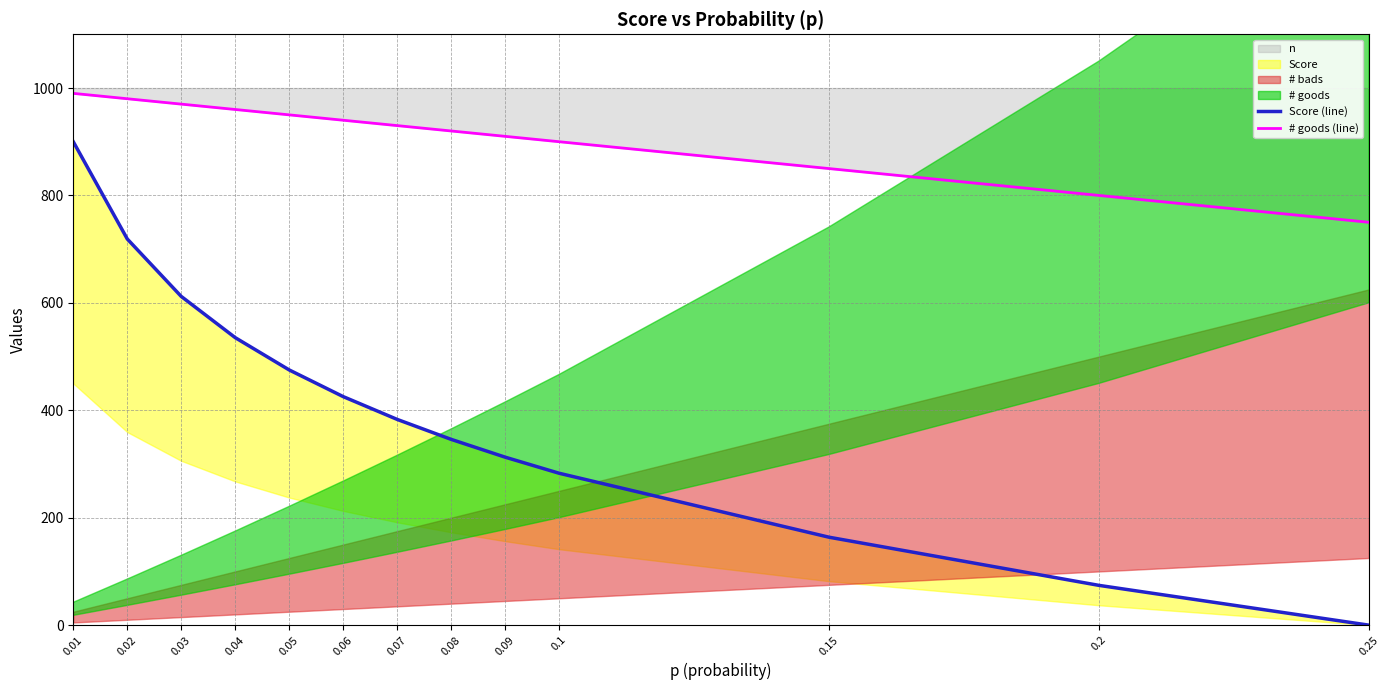

Reading left to right, list all the values displayed in this chart.

Score (line): 900.0	719.0	612.0	535.2	475.1	425.5	383.0	345.9	312.7	282.8	163.7	74.0	0.0
# goods (line): 990.0	980.0	970.0	960.0	950.0	940.0	930.0	920.0	910.0	900.0	850.0	800.0	750.0